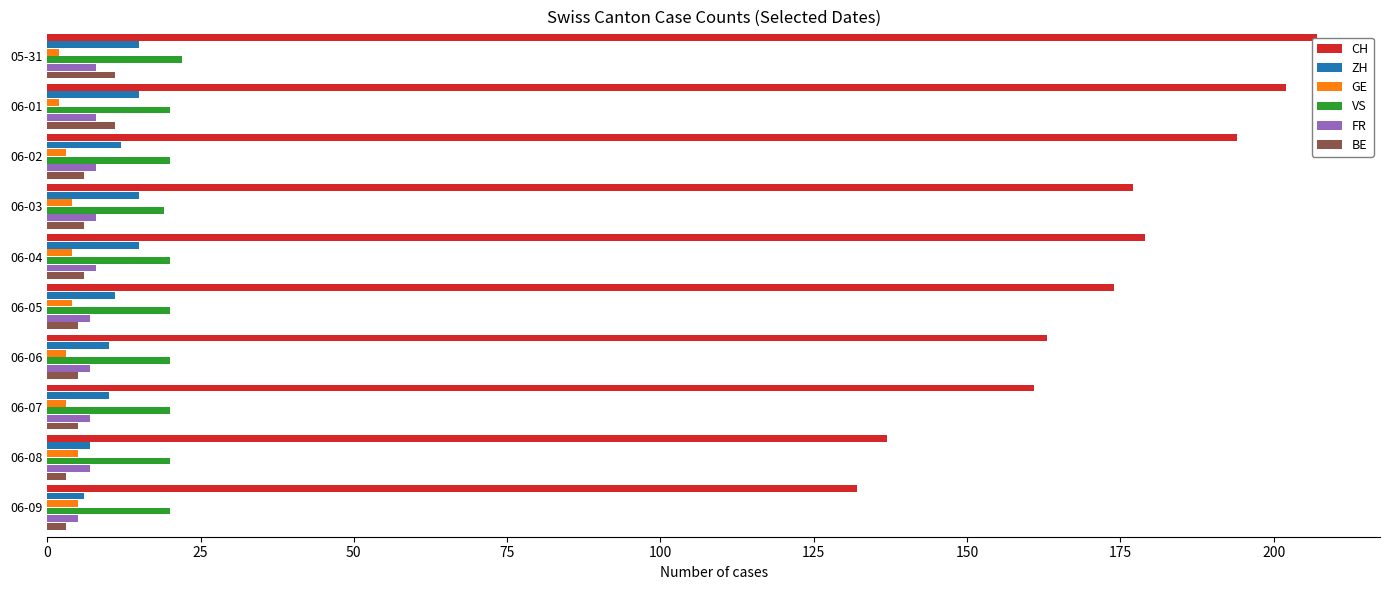

What is the average value of the CH series?

173